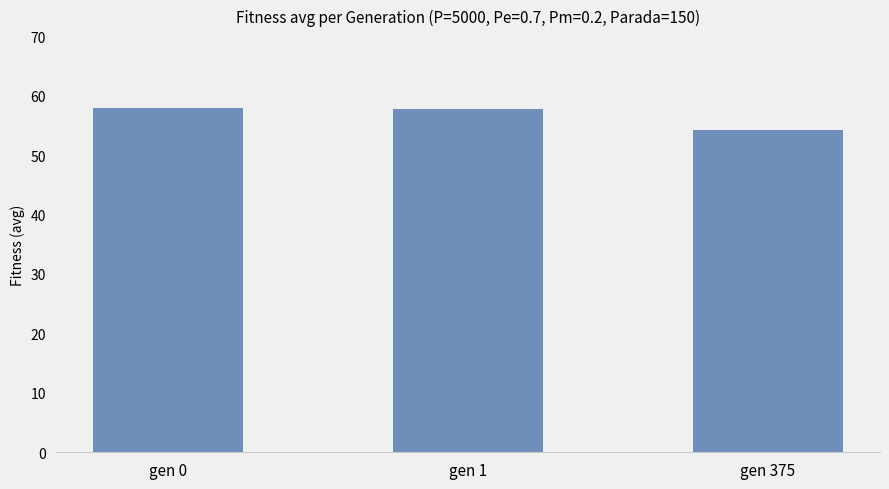

Is it true that the value at gen 375 is 54.2?

True